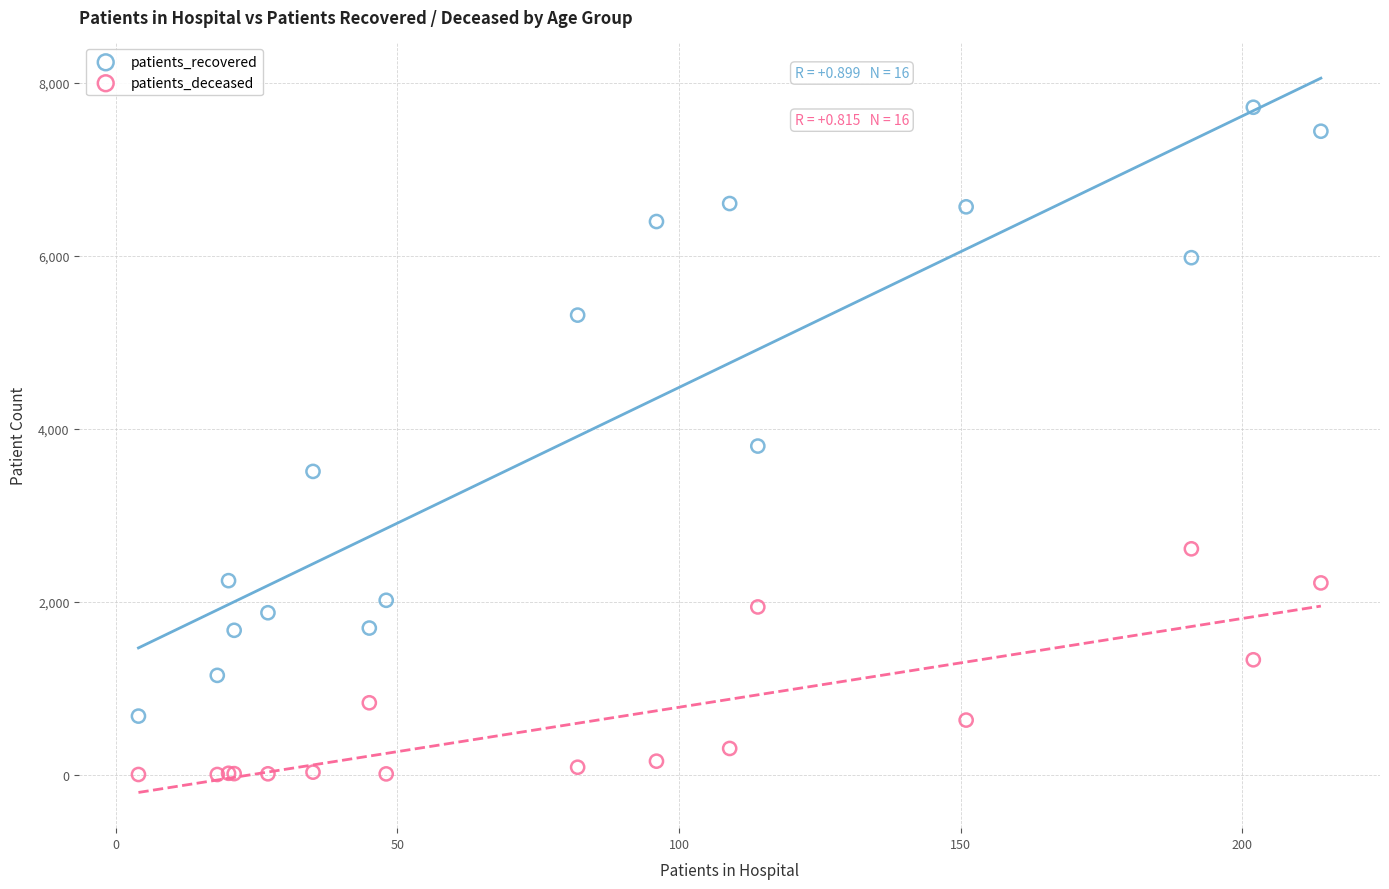

In the patients_recovered series, what Y value is closest to 4197?

3800